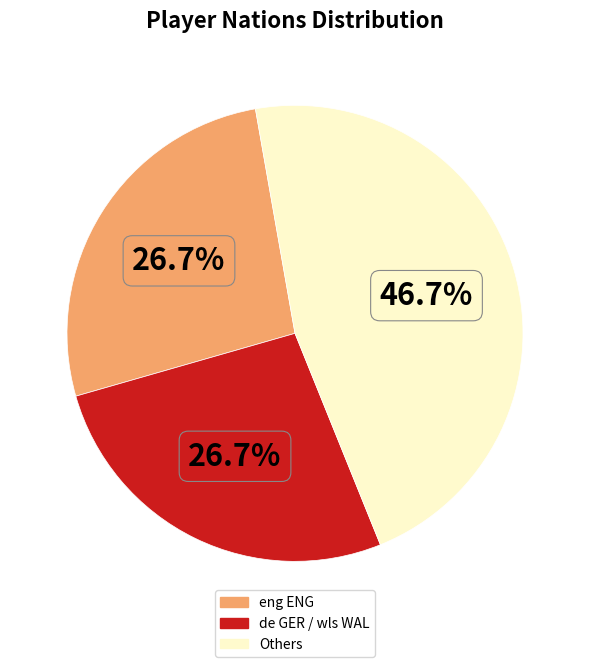

Is there a majority slice in this chart?

No